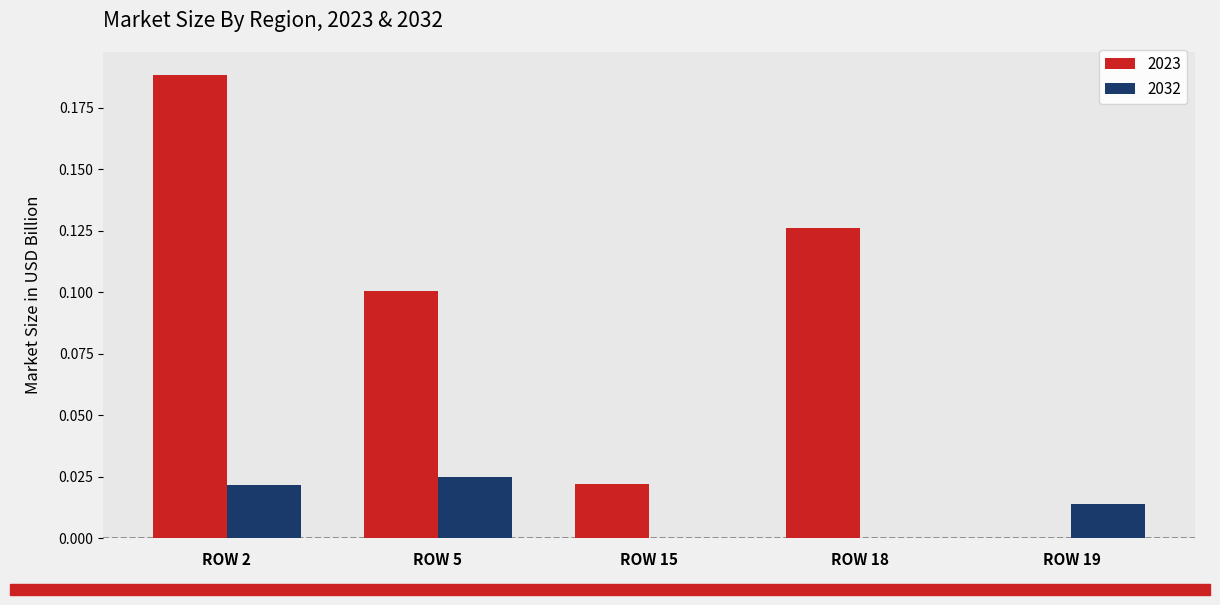

How many groups of bars are there?

5